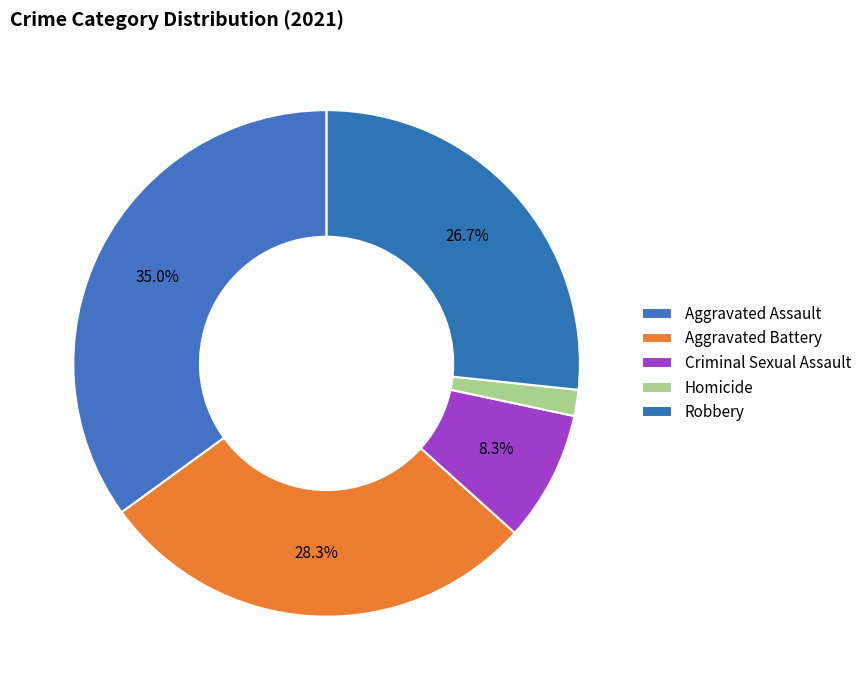

What is the smallest slice in the pie chart?

Homicide